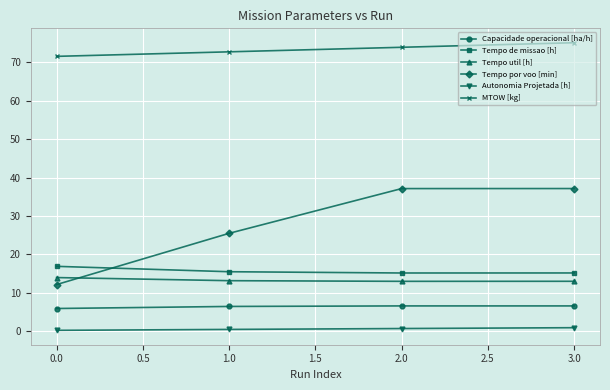

Which series has the largest total across all categories?

MTOW [kg]